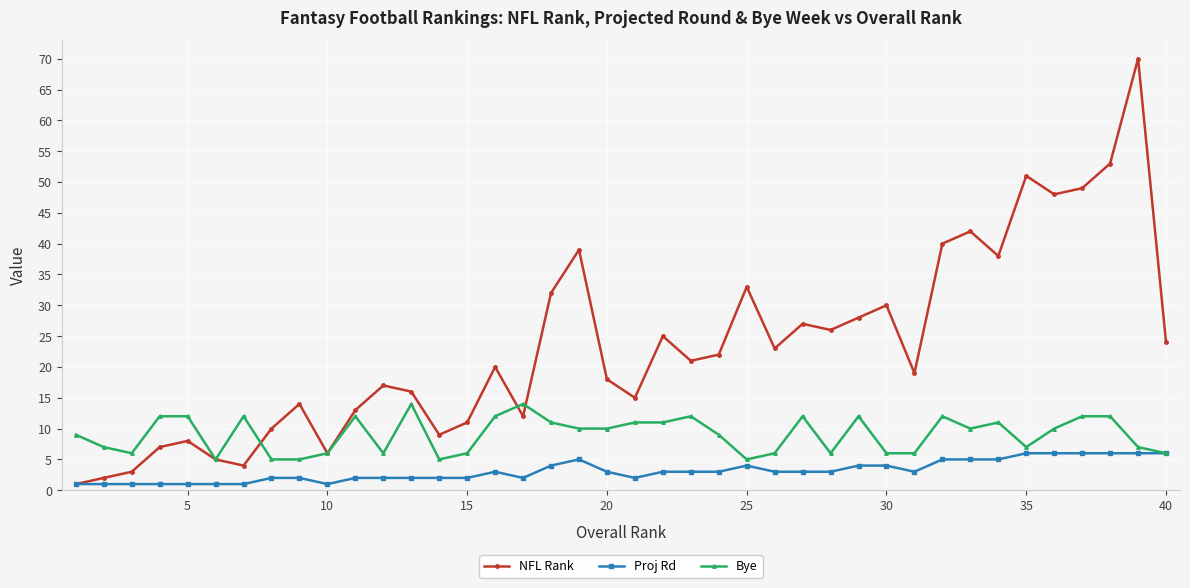

What is the minimum value for NFL Rank?

1